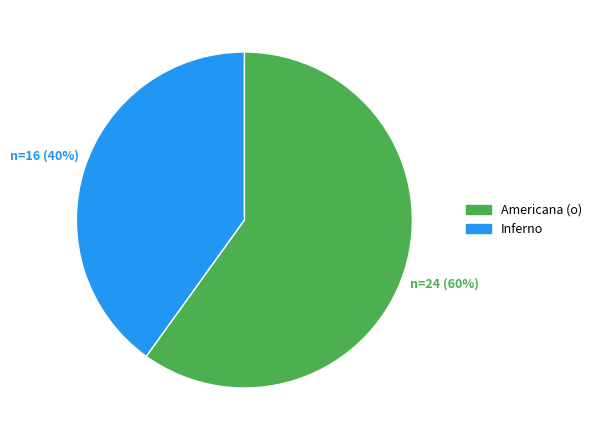

What is the smallest slice in the pie chart?

Inferno